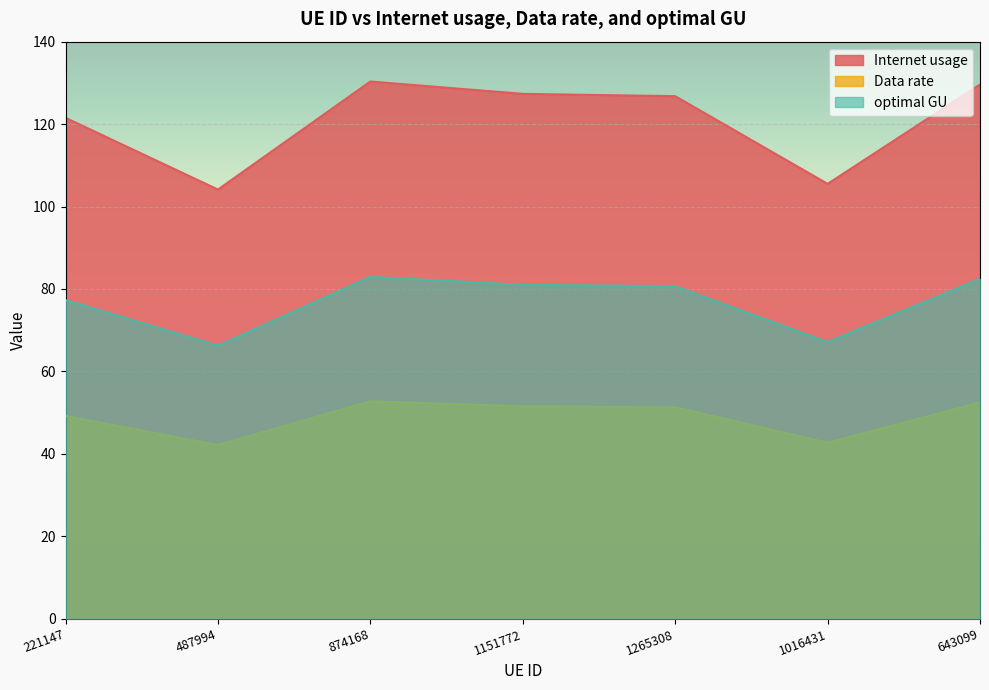

How many series are shown in this chart?

3